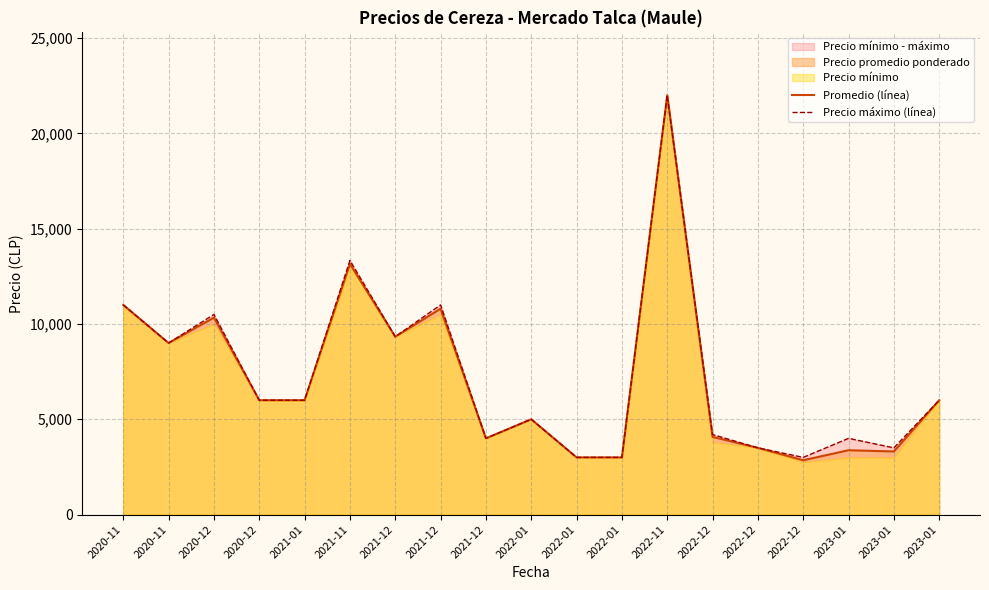

True or false: Precio máximo (línea) and Promedio (línea) cross at least once.

False